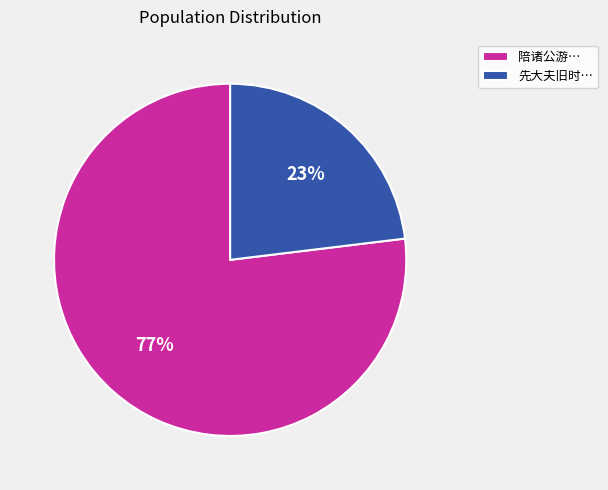

Is it true that 先大夫旧时… is 17% of the pie?

False